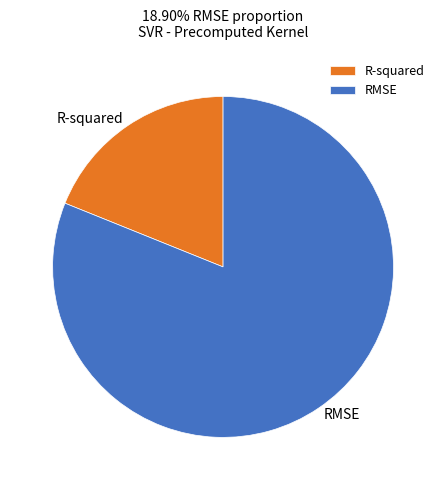

Does any single category account for the majority?

Yes